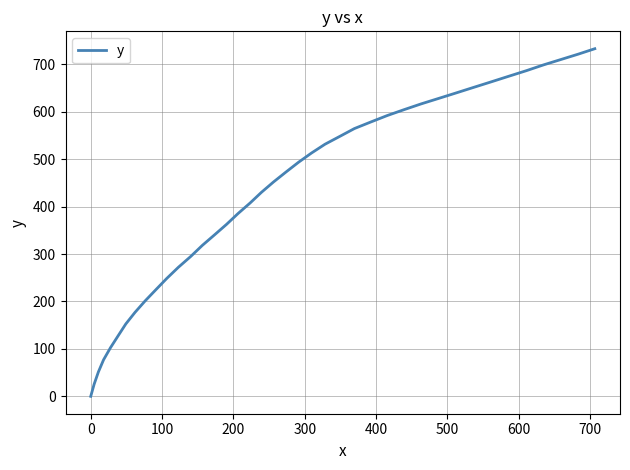

What is the greatest value displayed?

732.8